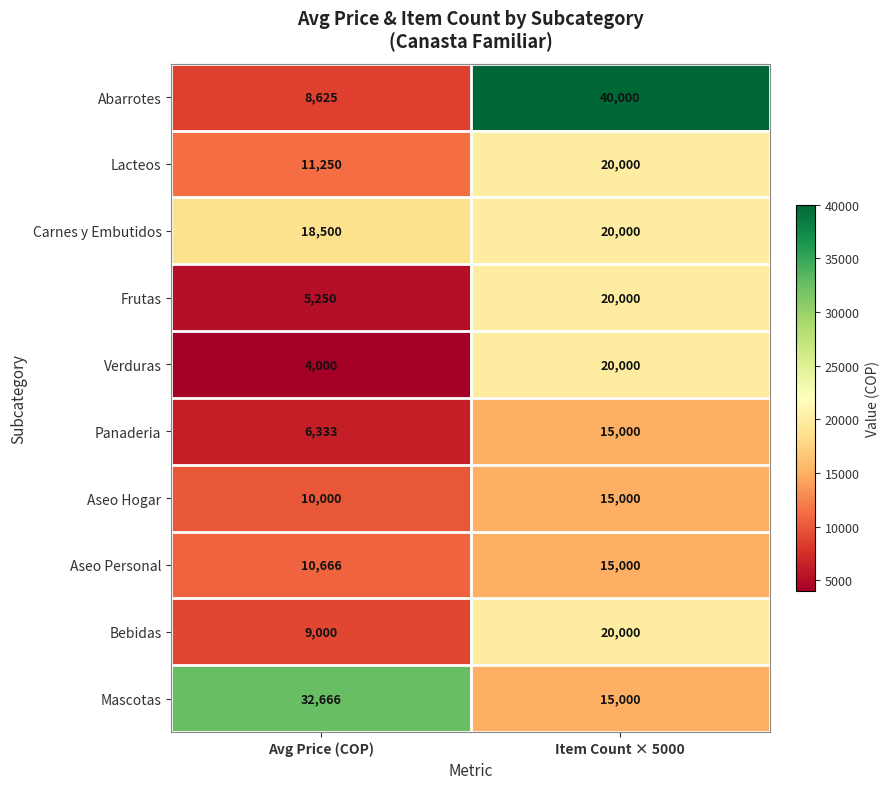

At how many categories does at least one series exceed 11697?

2